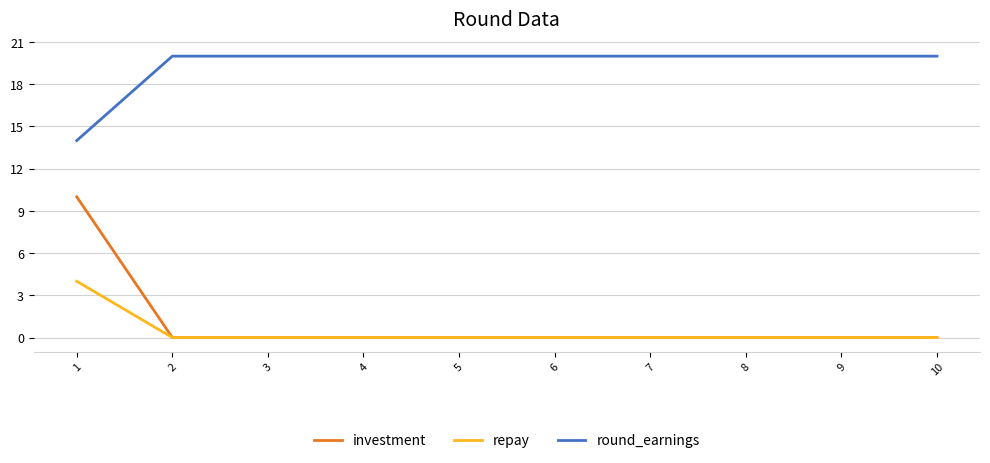

True or false: round_earnings and repay cross at least once.

False